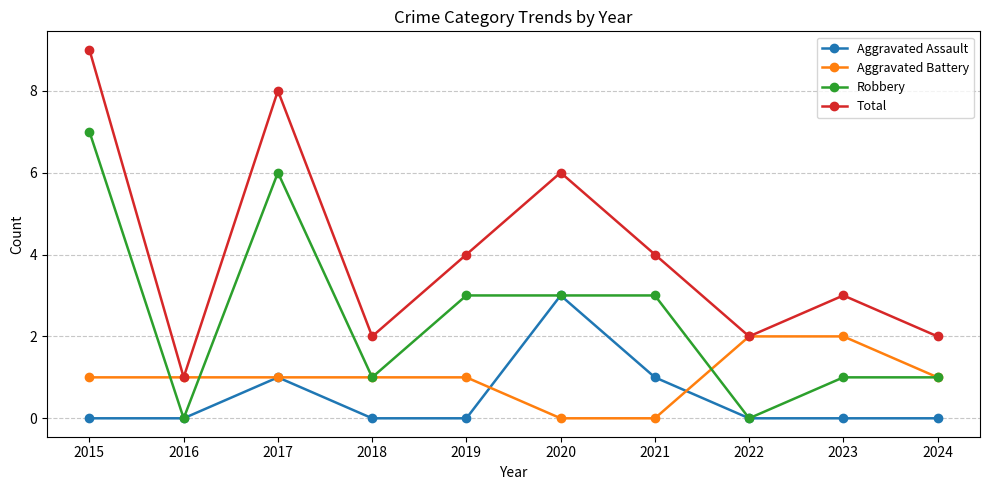

Where is the first local maximum for Total?

2017